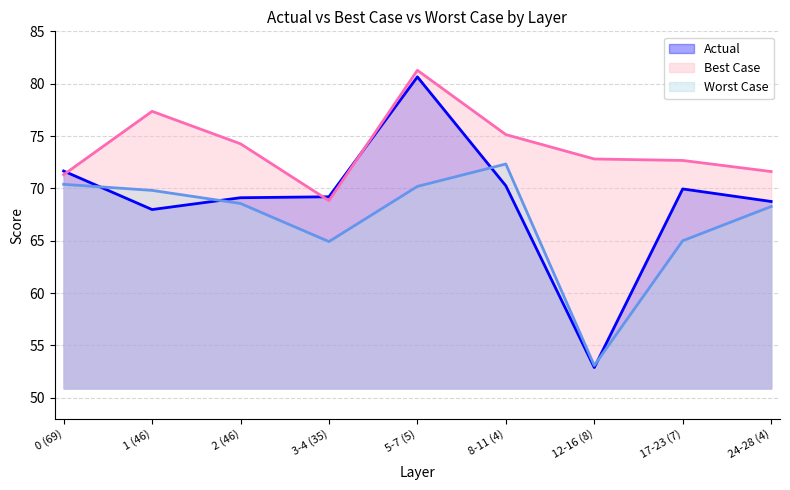

What is the total value across all series at 1 (46)?

215.2